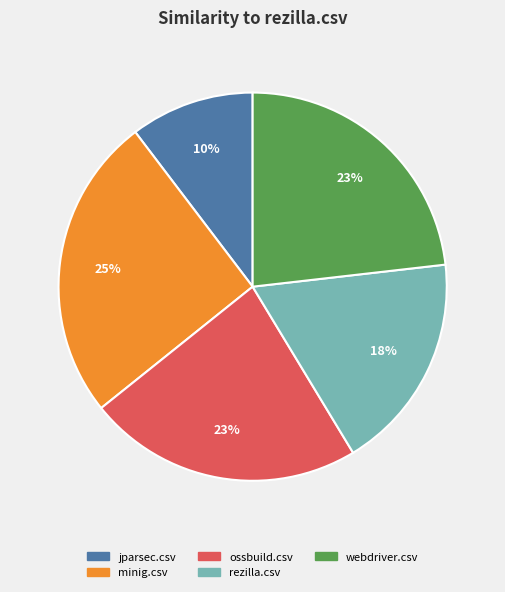

Count the number of slices in the pie.

5